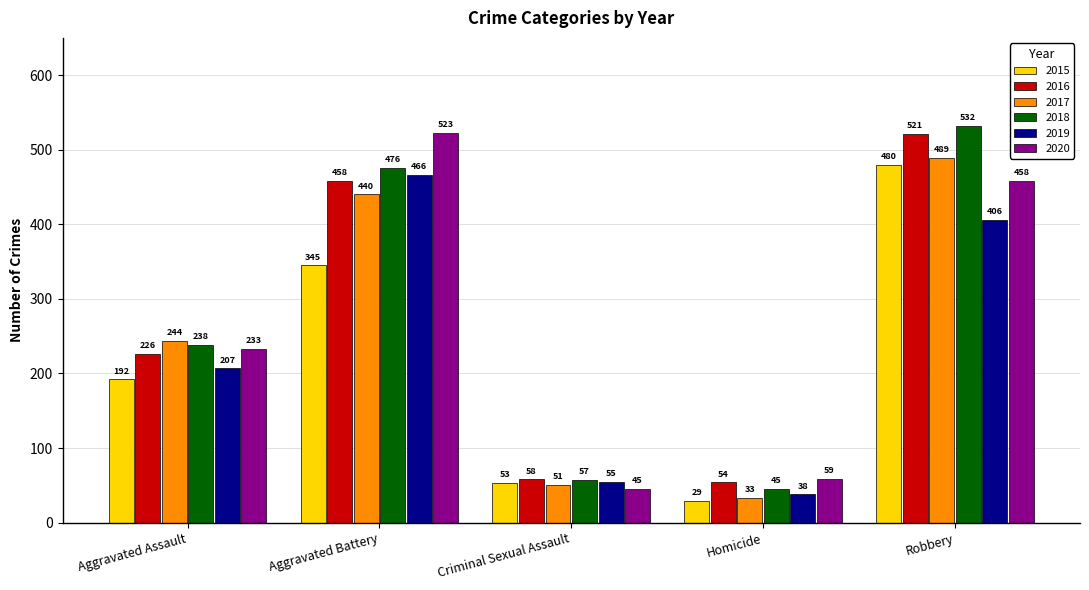

What position from the left is Homicide?

4